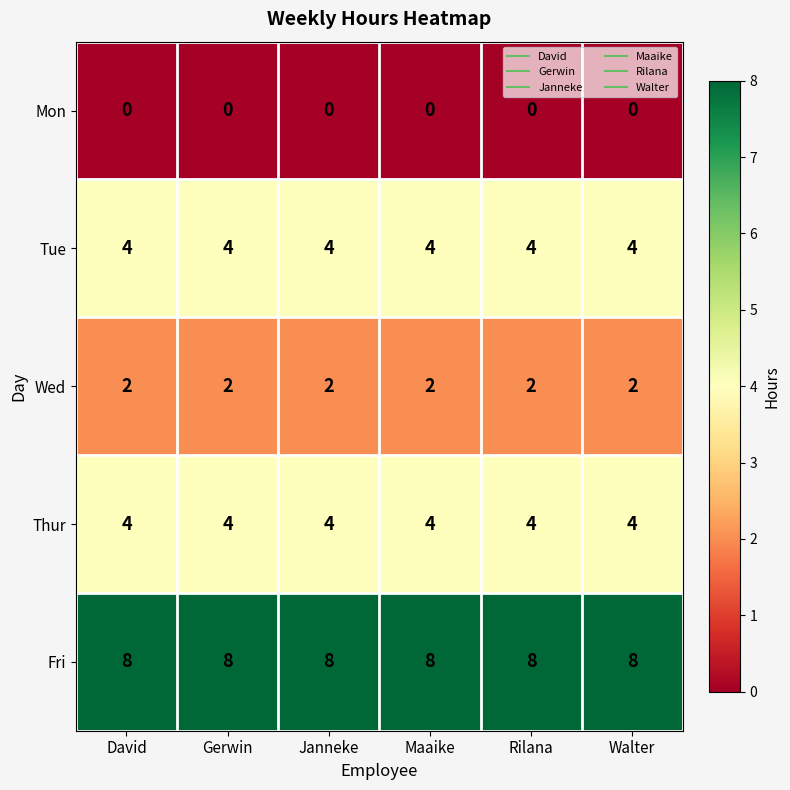

What is the minimum value for Tue?

4